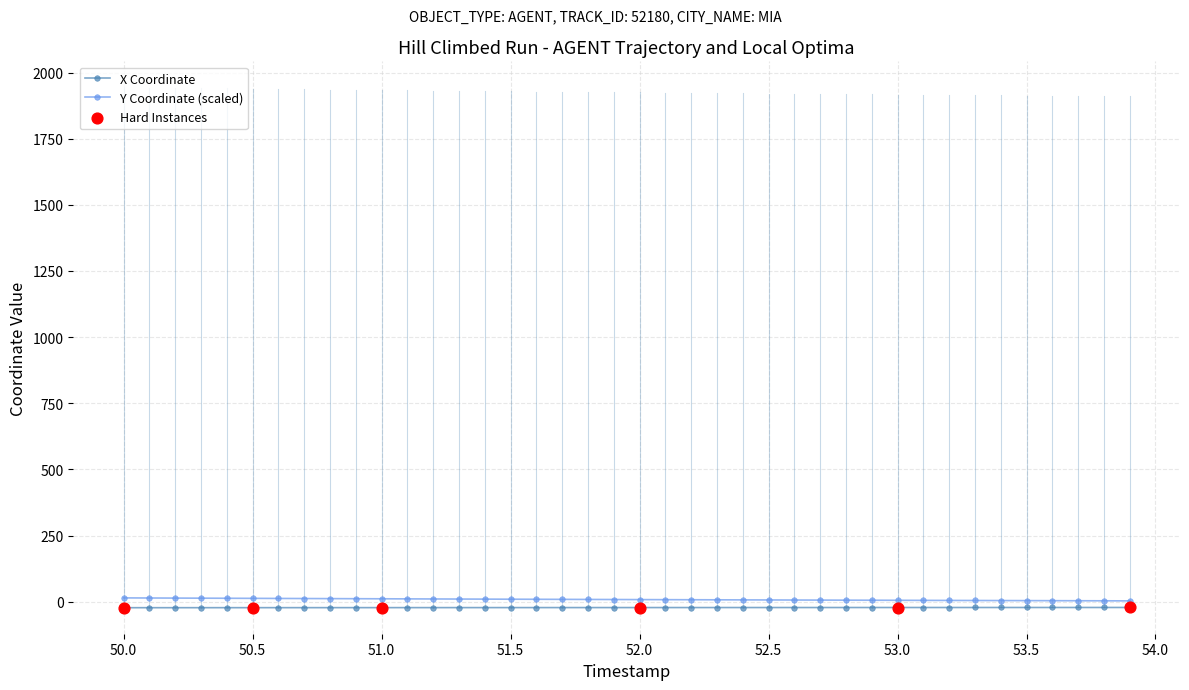

True or false: X Coordinate and Y Coordinate (scaled) cross at least once.

False